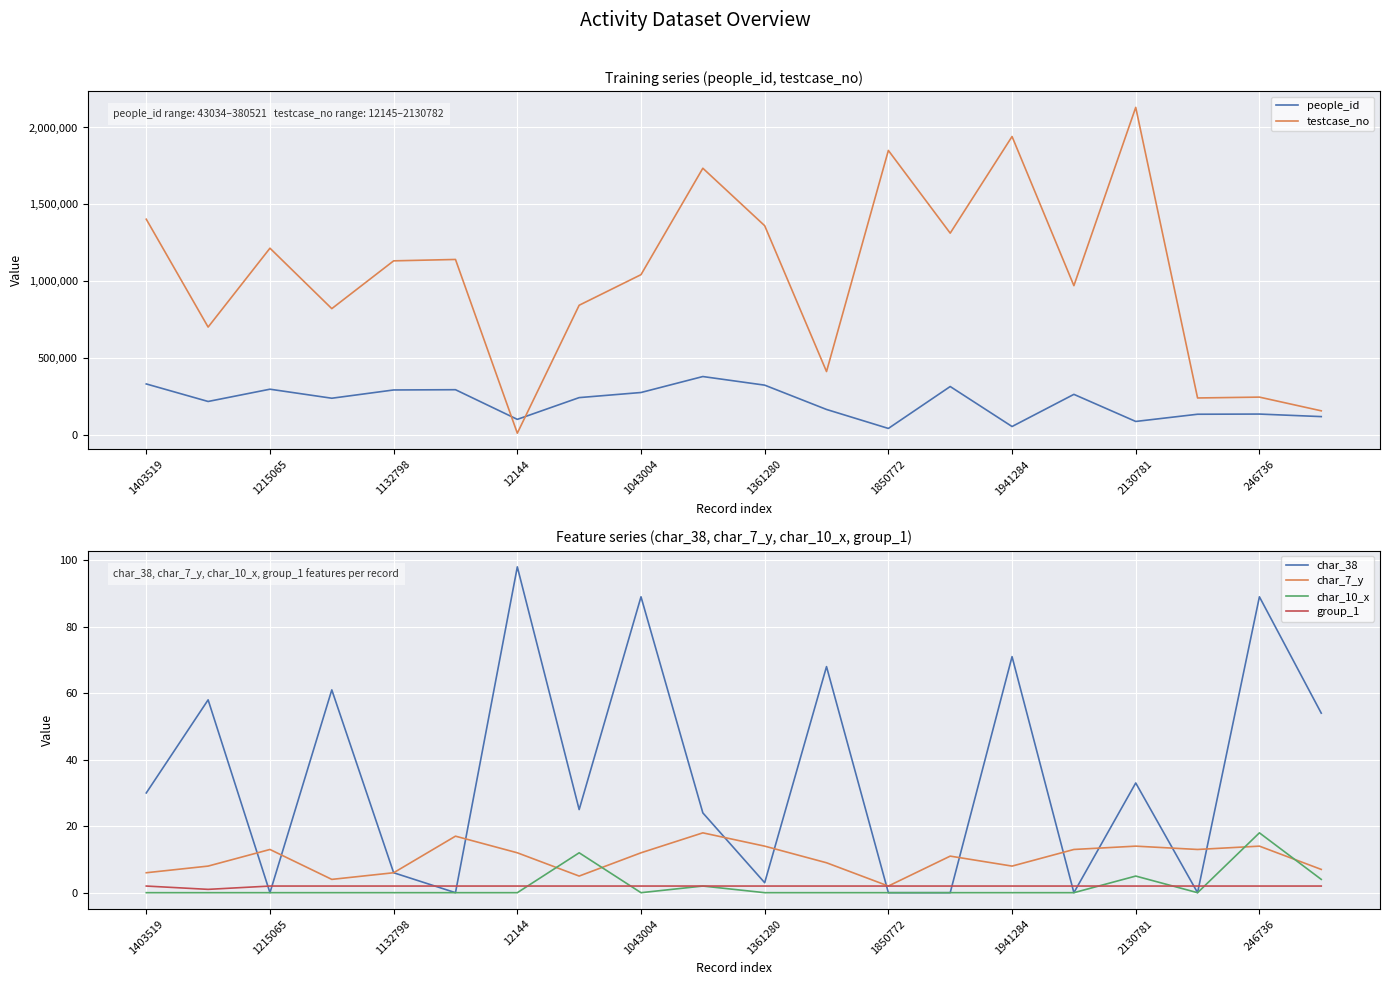

Is it true that char_10_x equals 5 at 2130781?

True